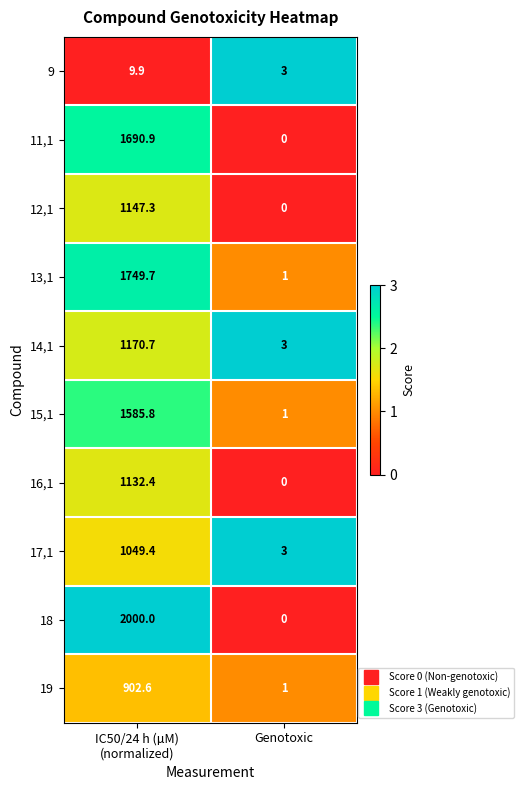

List the series in order of their peak value, lowest first.

9, 19, 17,1, 16,1, 12,1, 14,1, 15,1, 11,1, 13,1, 18